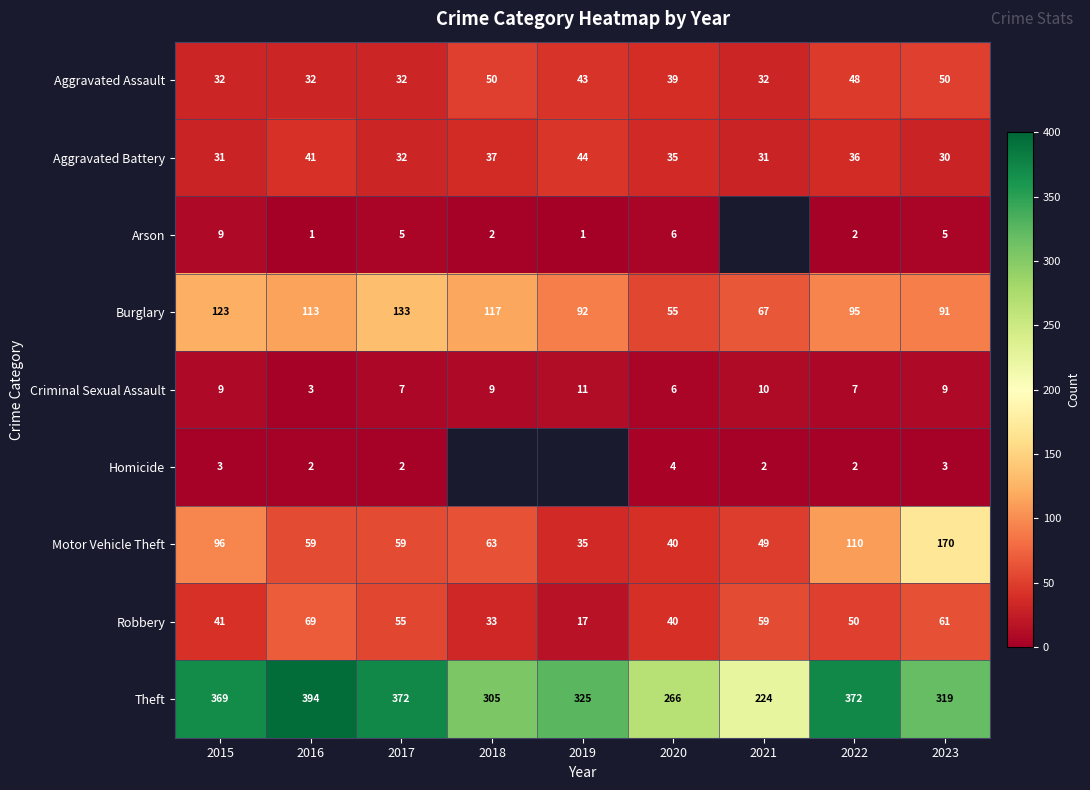

At 2023, list the series in order from smallest to largest.

Homicide, Arson, Criminal Sexual Assault, Aggravated Battery, Aggravated Assault, Robbery, Burglary, Motor Vehicle Theft, Theft